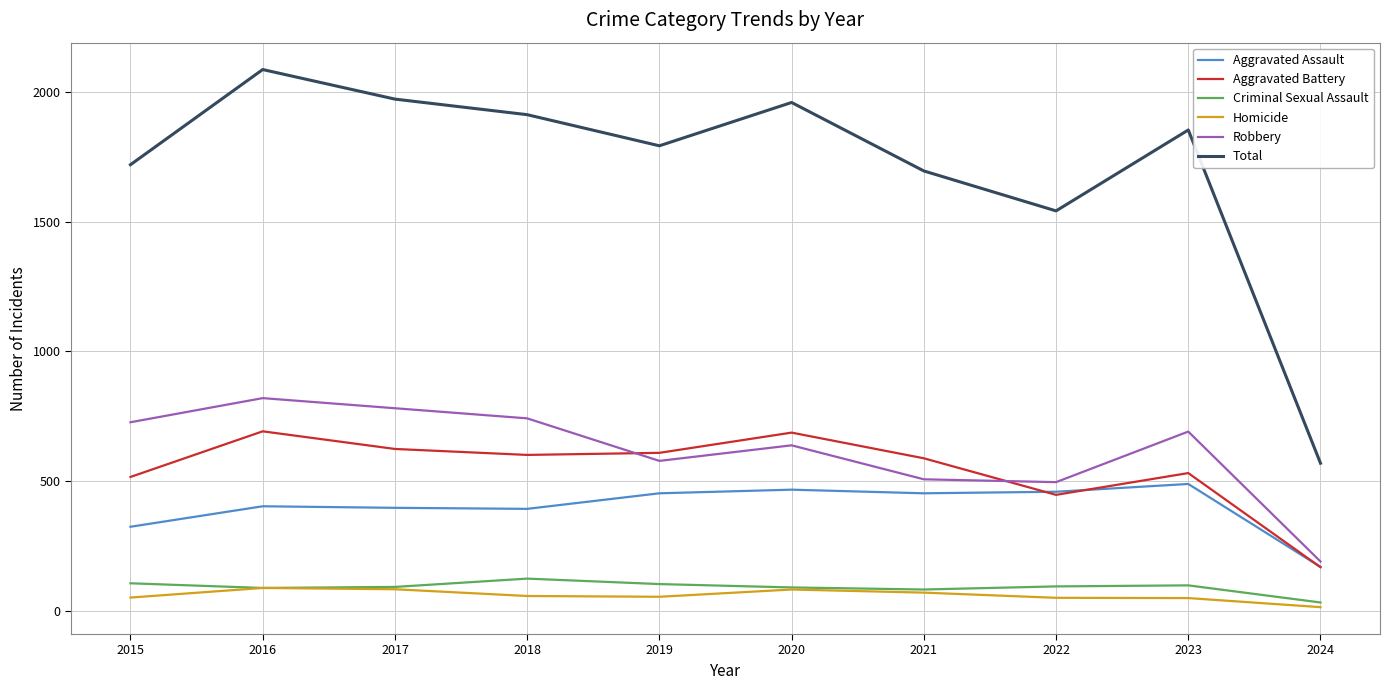

Where does the Robbery series first go above 690?

2015